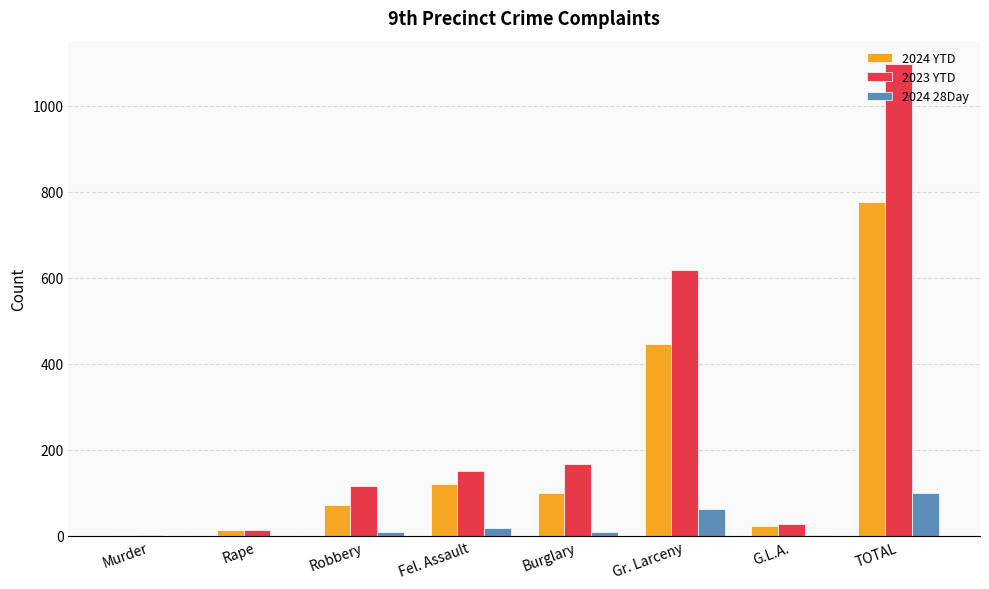

How many groups of bars are there?

8